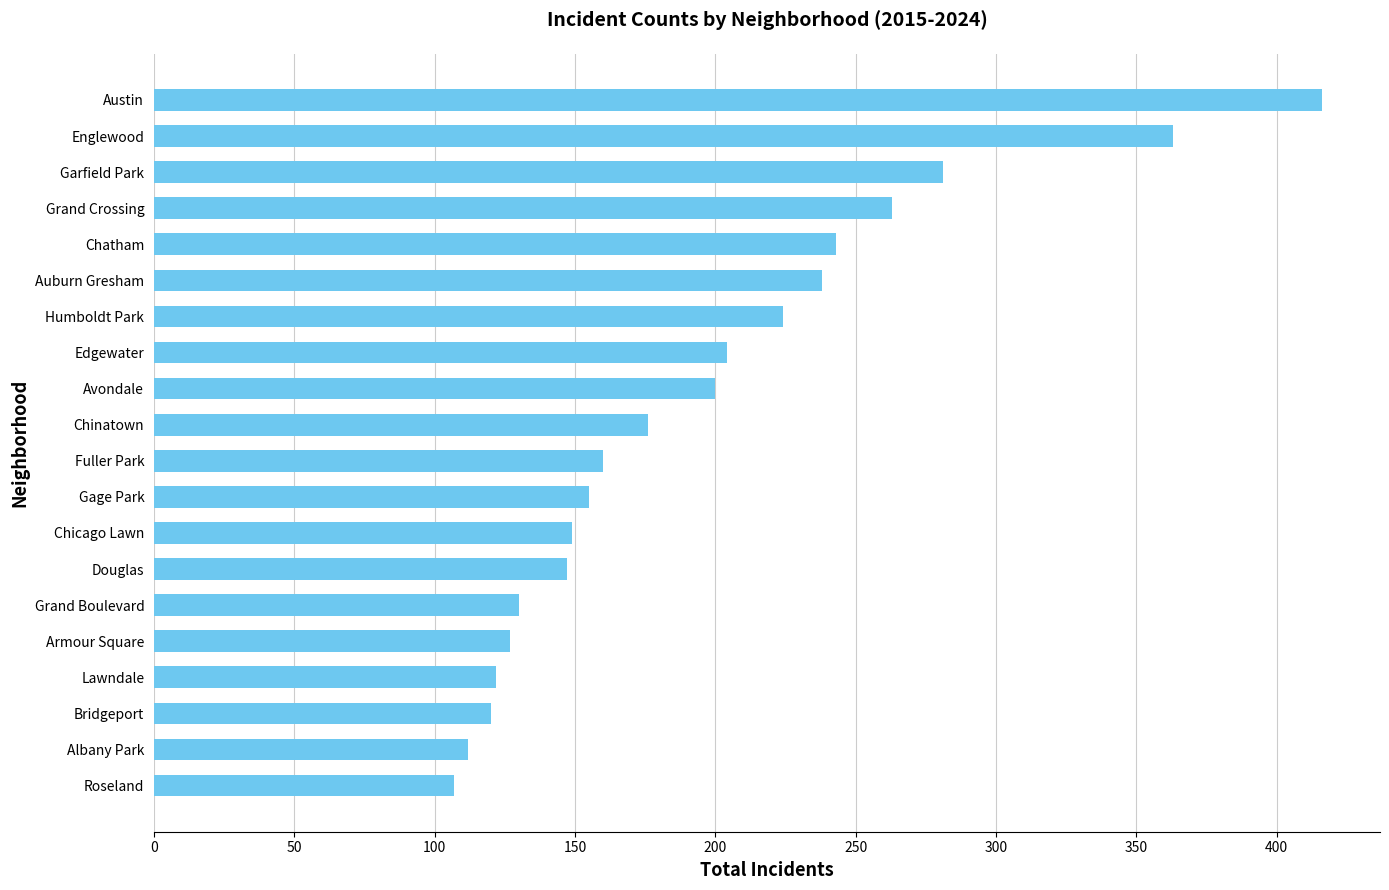

Read the value at Chicago Lawn.

149